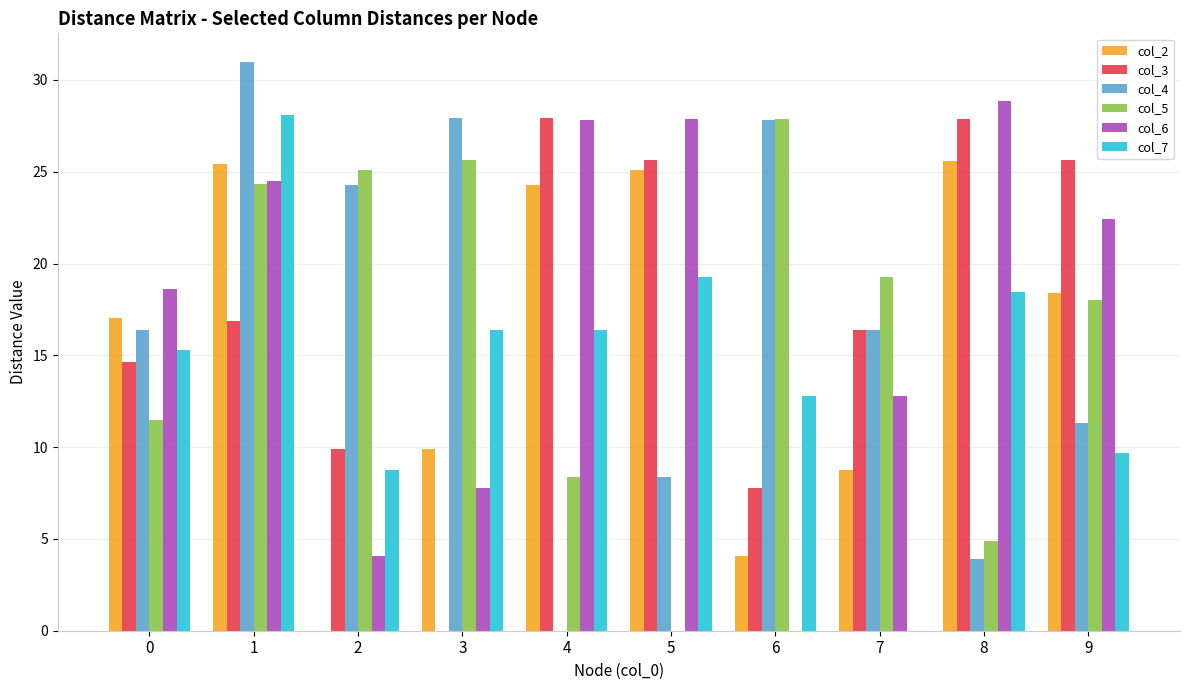

What value does the col_3 series have at 6?

7.8